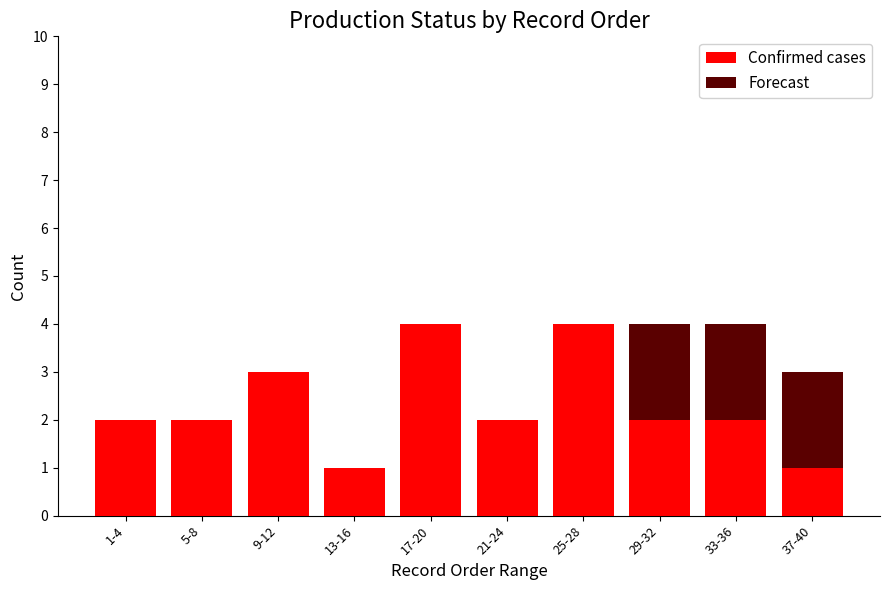

True or false: the data shows 1 at 1-4.

False